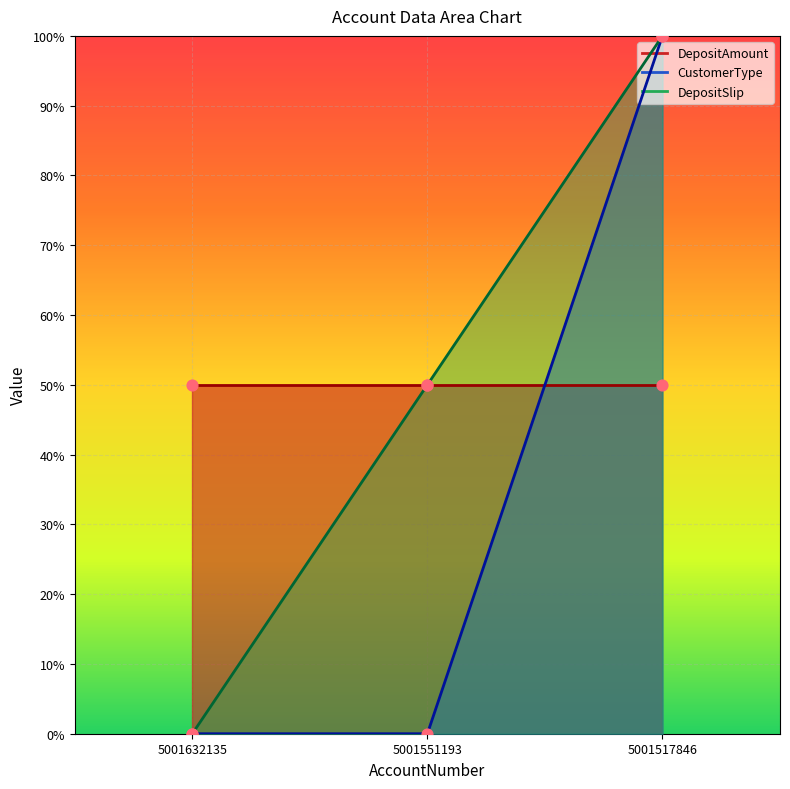

Which series has the widest spread of Y values?

CustomerType